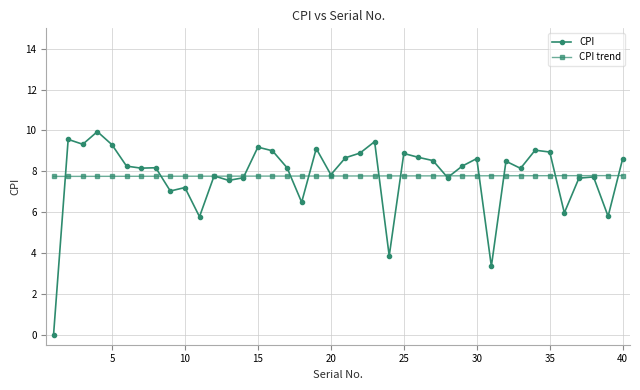

Rank the series by their maximum value, from highest to lowest.

CPI, CPI trend